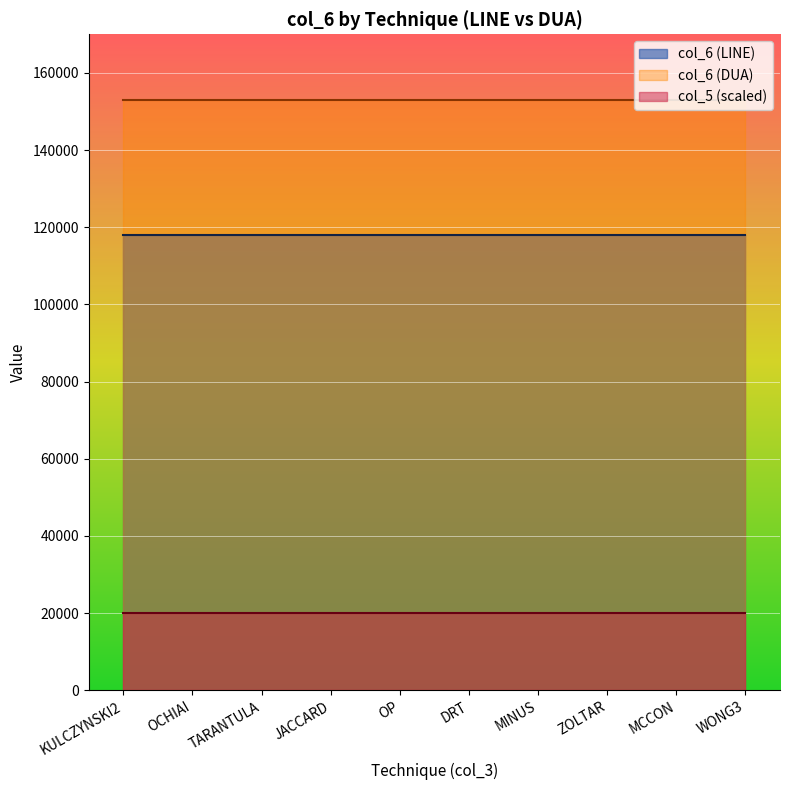

The col_5 series shows 1 at KULCZYNSKI2. True or false?

True